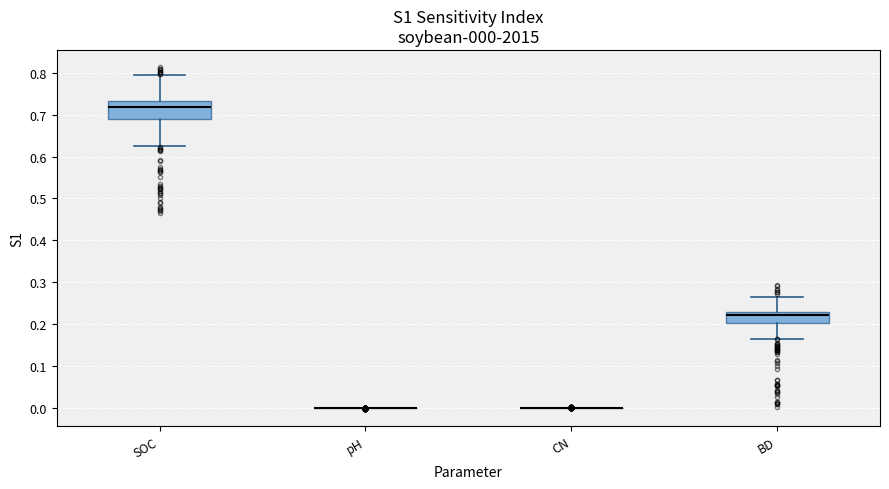

Which box is the tallest, from its lower edge to its upper edge?

SOC